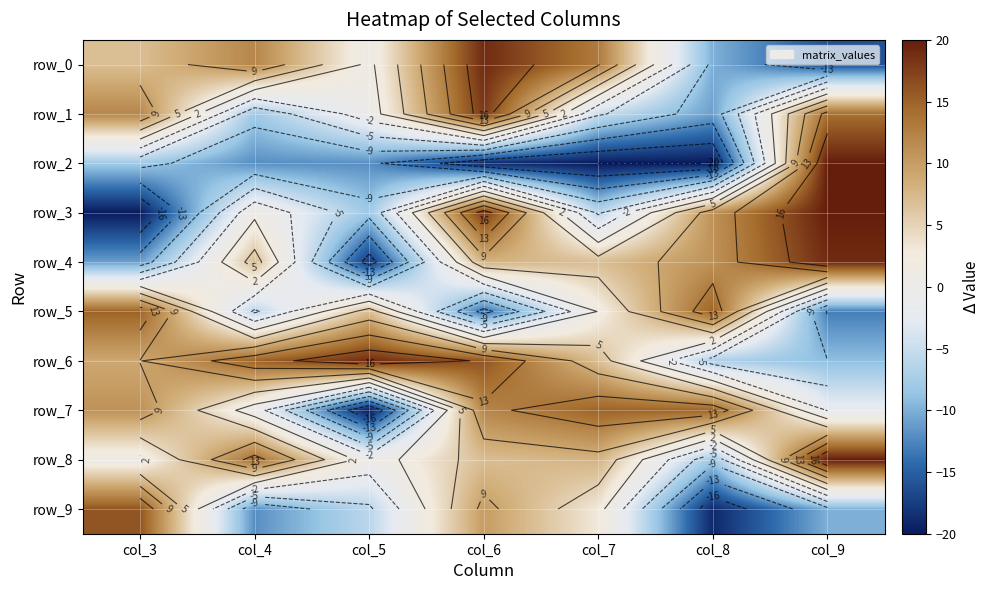

Is it true that row_6 equals -16 at col_9?

False